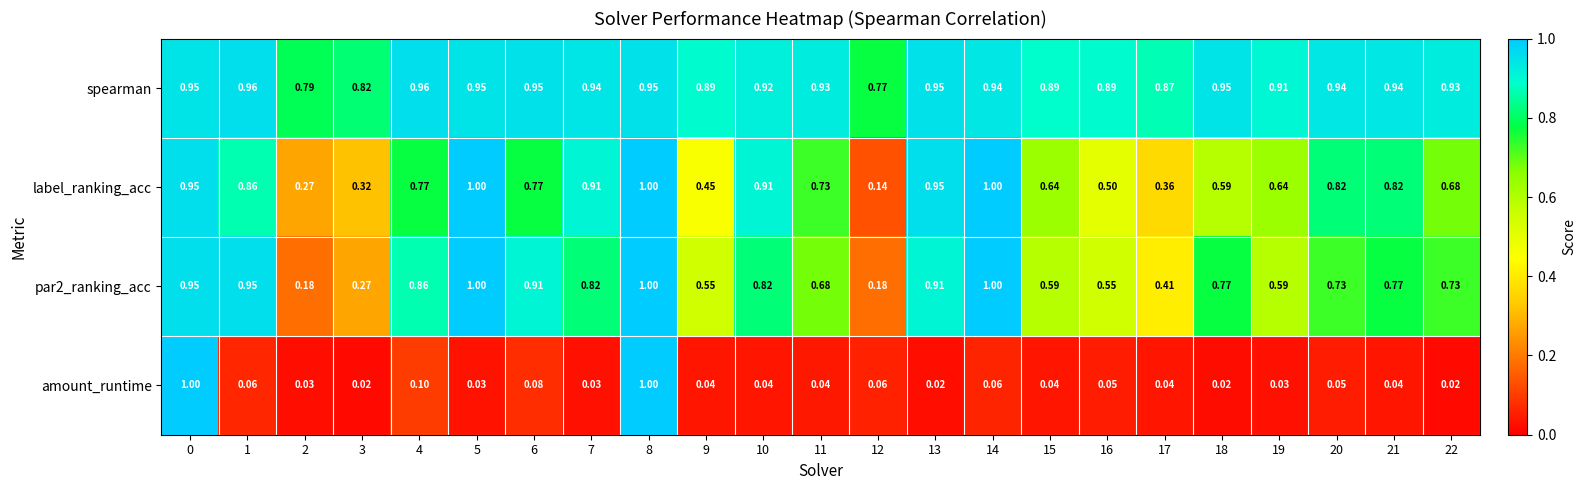

At how many categories does at least one series exceed 0?

23